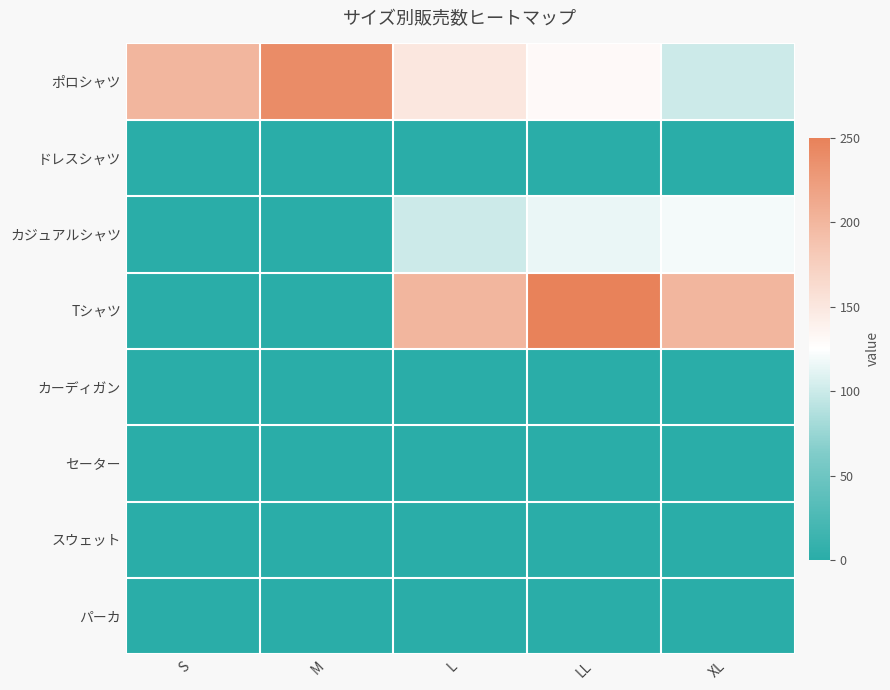

Reading right to left, transcribe all the data shown in this chart.

ポロシャツ: XL=100	LL=130	L=150	M=240	S=200
ドレスシャツ: XL=0	LL=0	L=0	M=0	S=0
カジュアルシャツ: XL=120	LL=115	L=100	M=0	S=0
Tシャツ: XL=200	LL=250	L=200	M=0	S=0
カーディガン: XL=0	LL=0	L=0	M=0	S=0
セーター: XL=0	LL=0	L=0	M=0	S=0
スウェット: XL=0	LL=0	L=0	M=0	S=0
パーカ: XL=0	LL=0	L=0	M=0	S=0